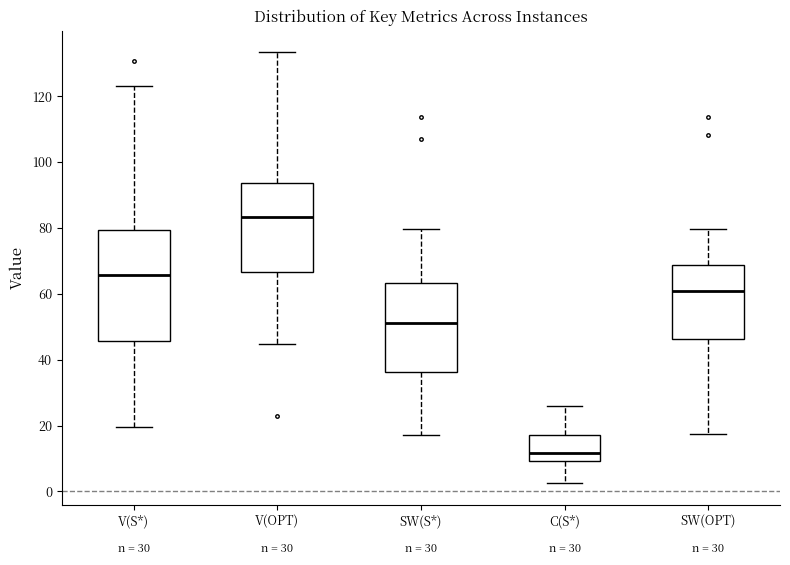

Which box's median line is the highest?

V(OPT)